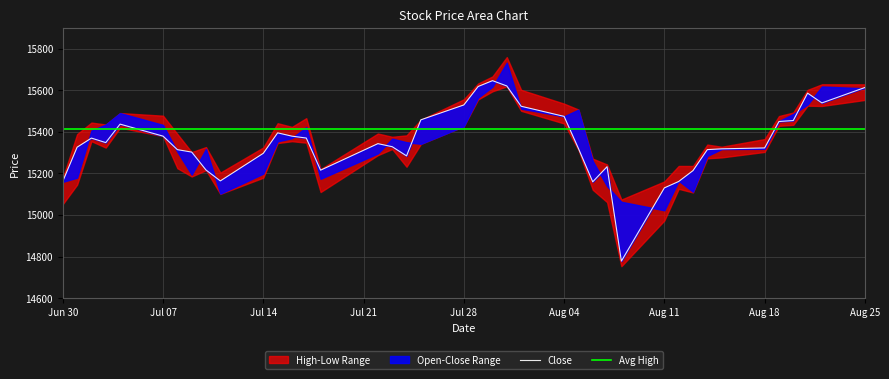

What is the approximate value of Close at 31?

15213.6